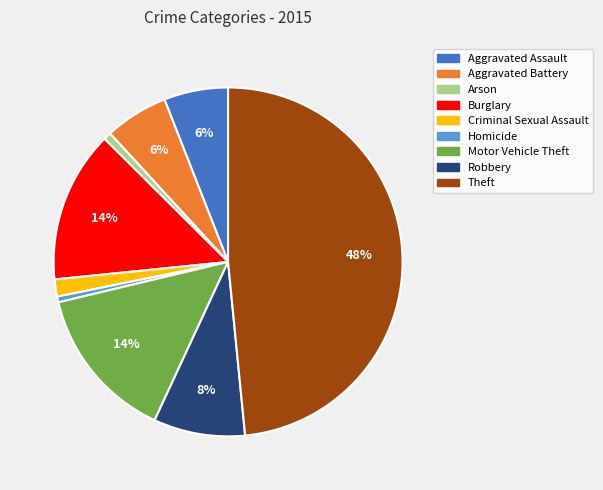

Which slice is the largest?

Theft